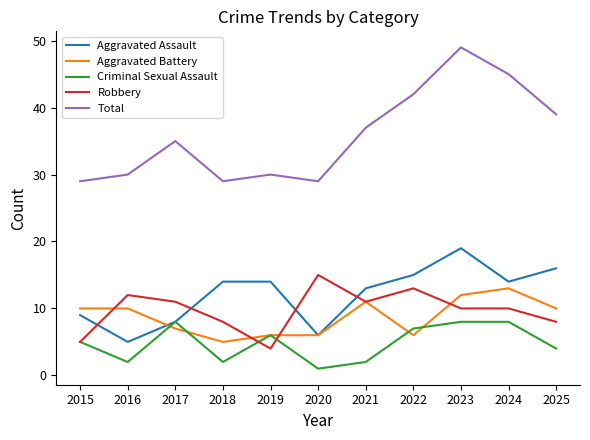

What are all the series names shown in the legend?

Aggravated Assault, Aggravated Battery, Criminal Sexual Assault, Robbery, Total